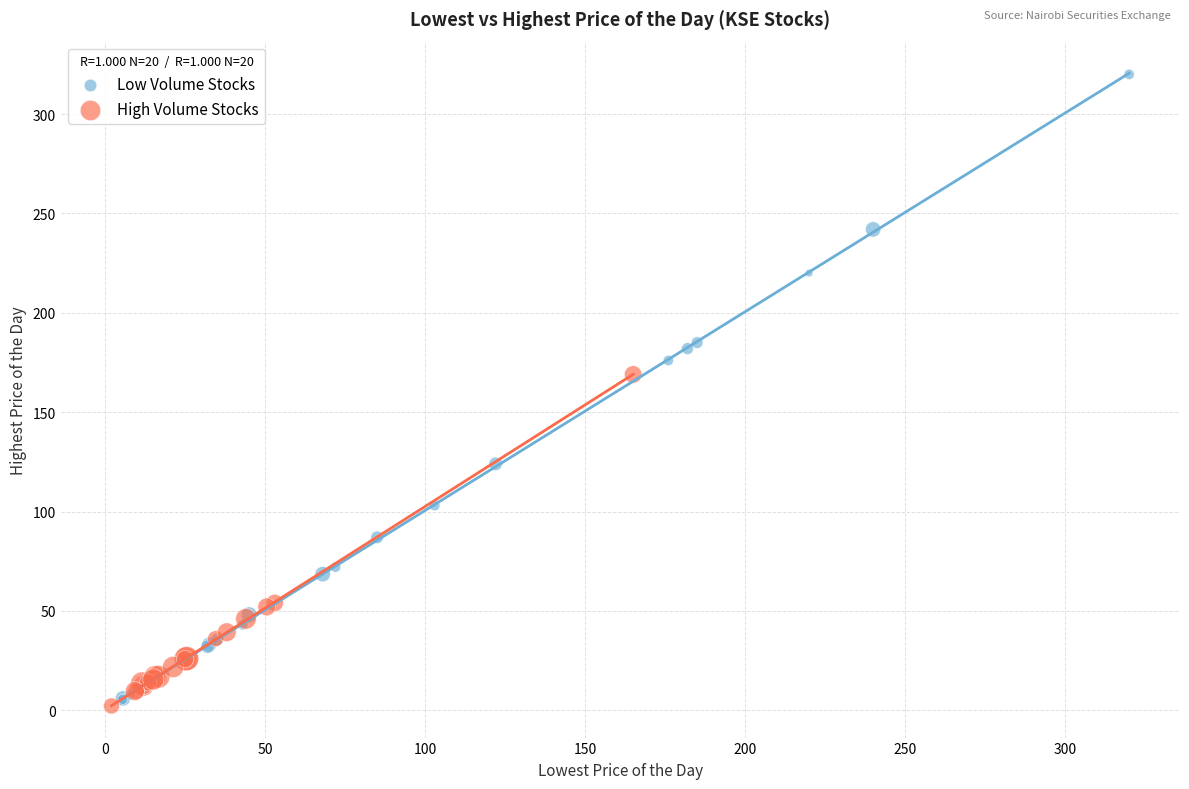

Which series reaches the maximum Y coordinate?

Low Volume Stocks